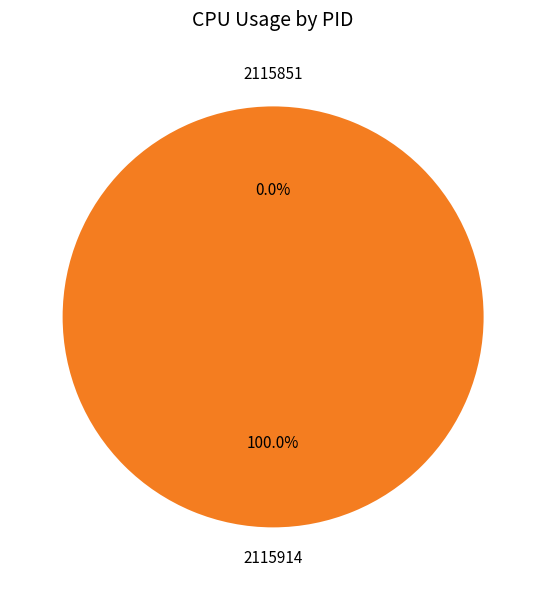

To the nearest percent, what is the difference between the 2115914 and 2115851 slice percentages?

100%